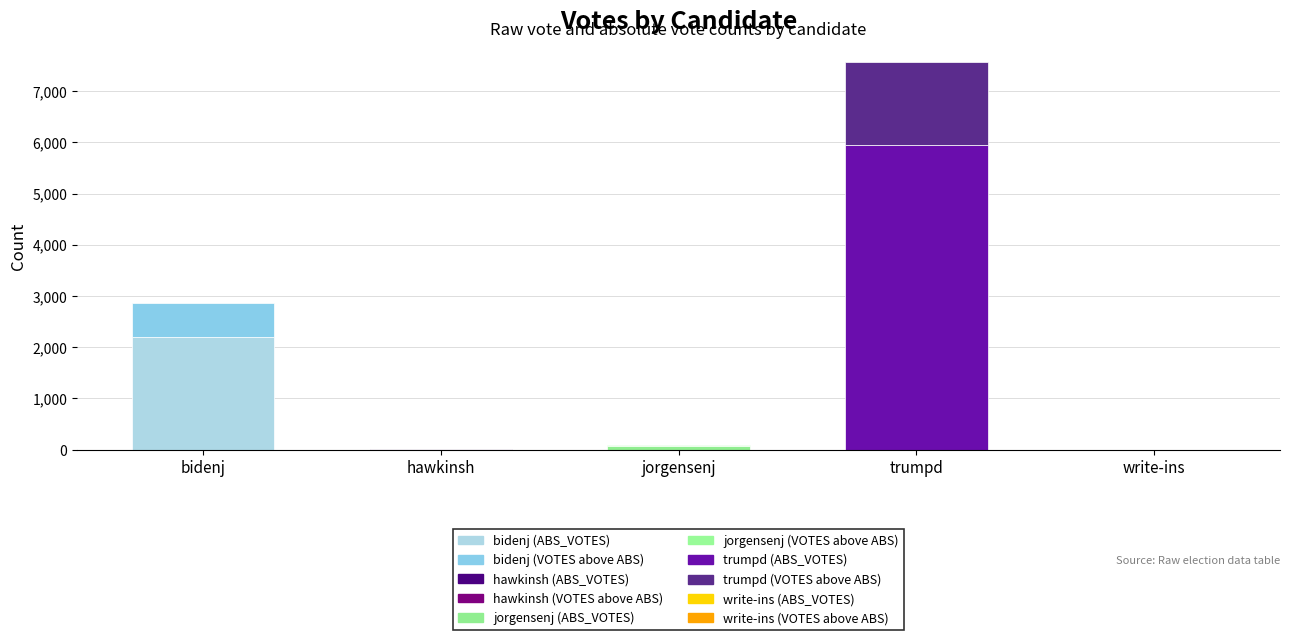

What is the total value across all series at hawkinsh?

19